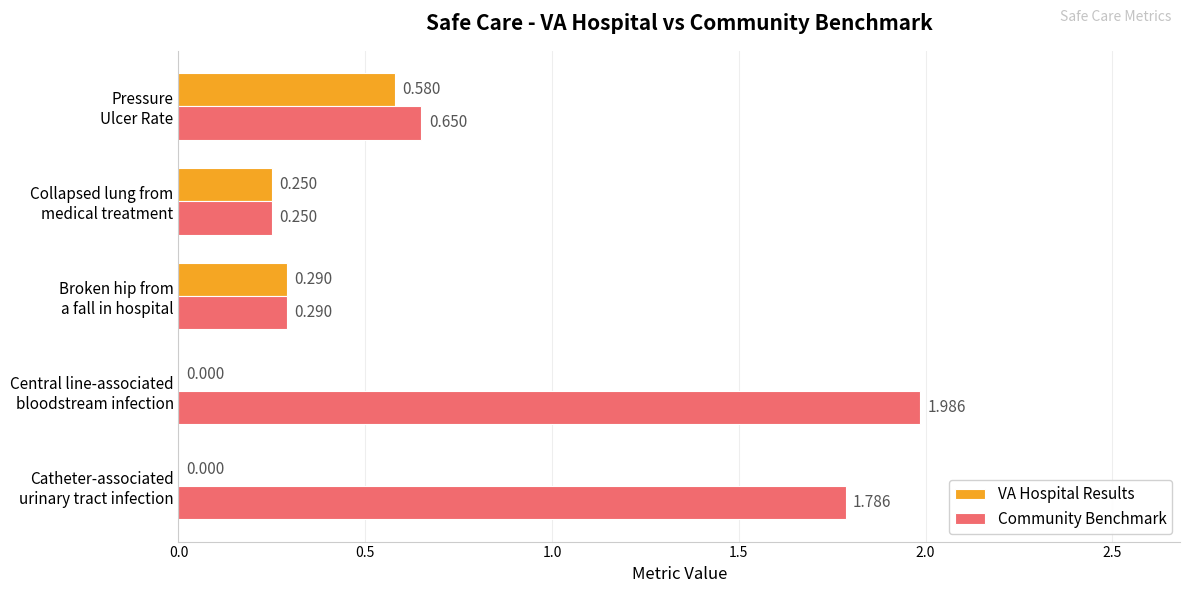

Which series has the largest total across all categories?

Community Benchmark